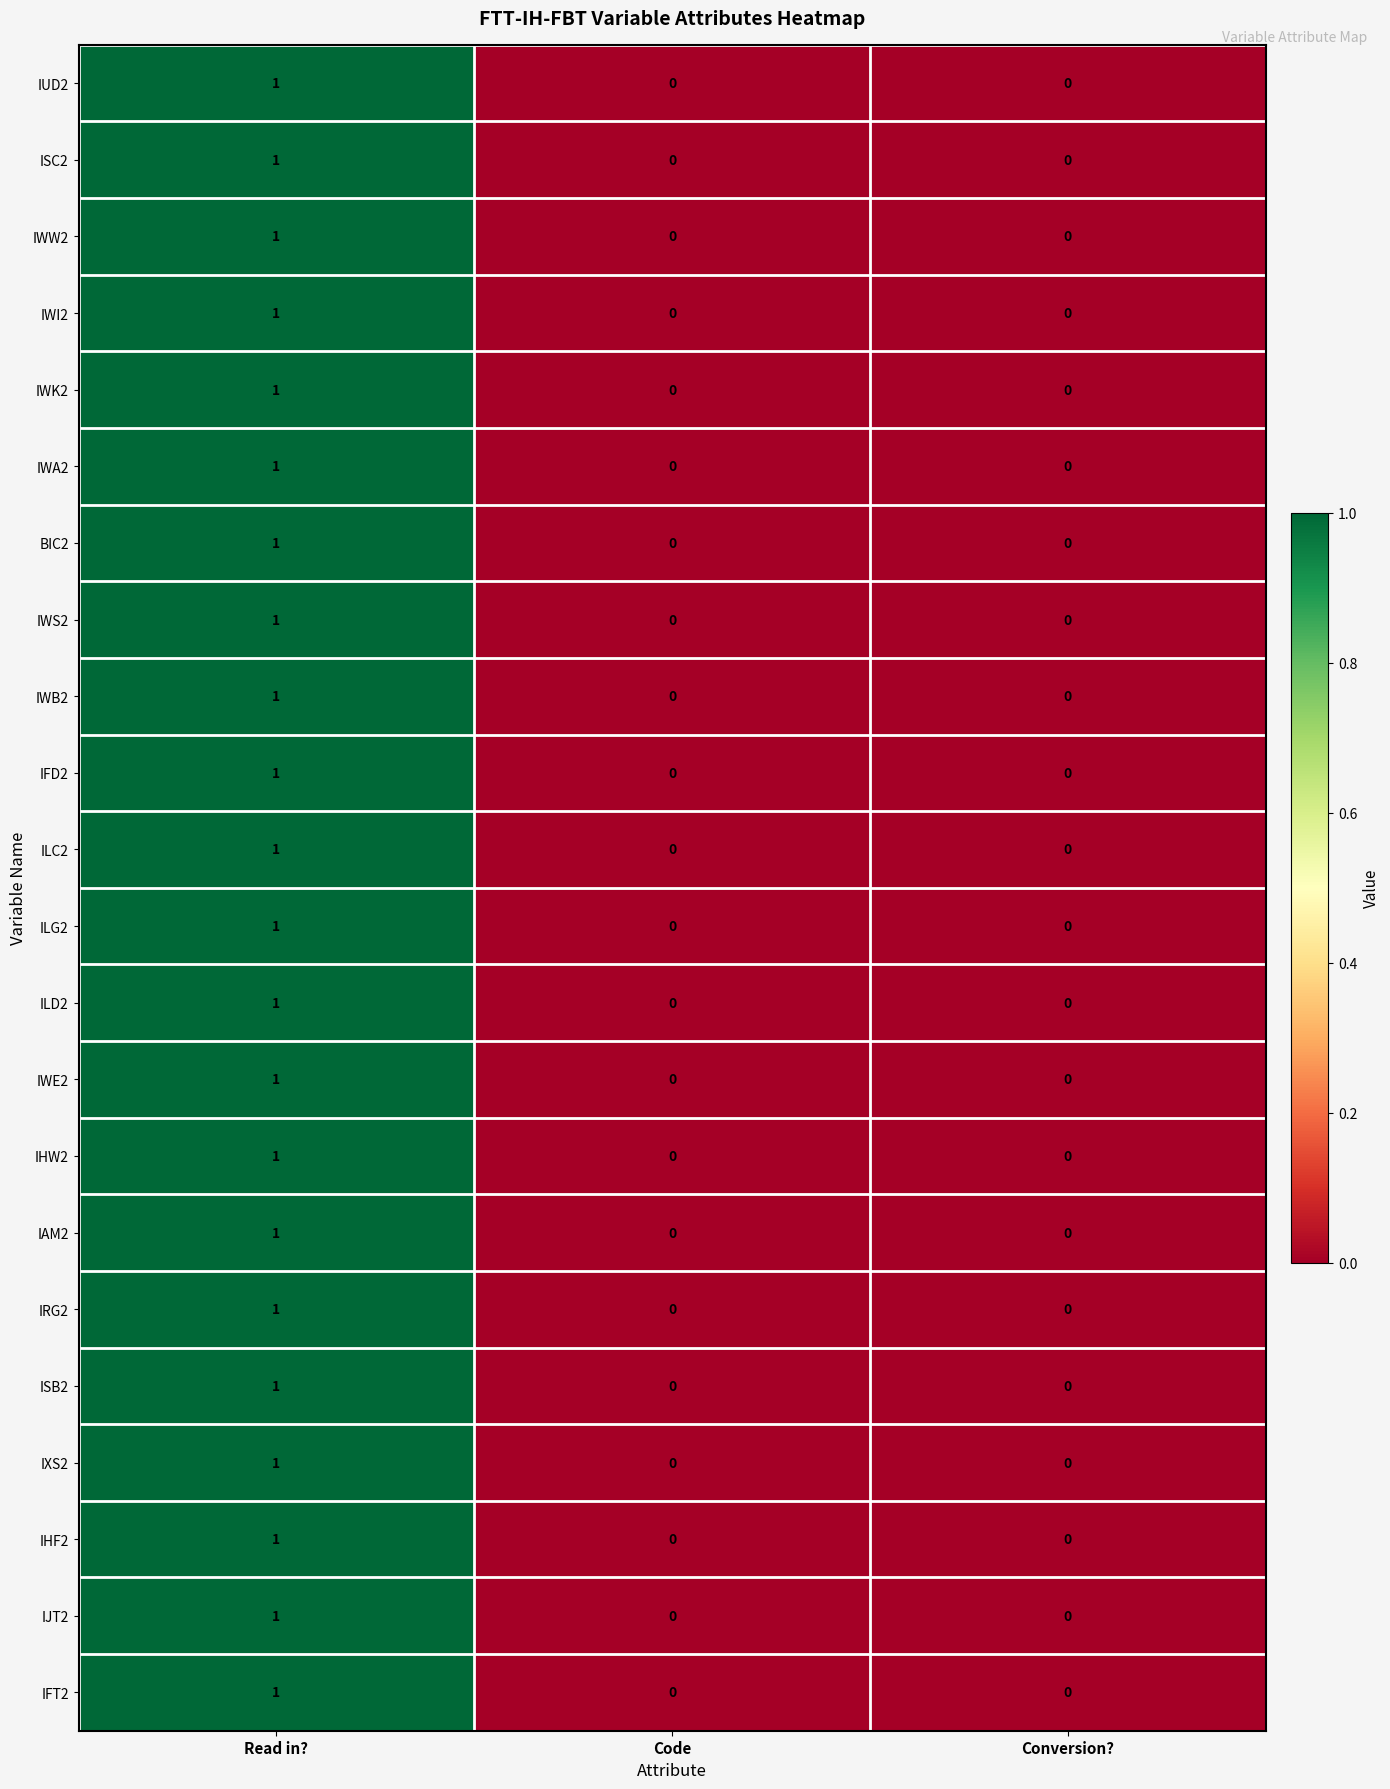

Is the value of IHW2 at Read in? greater than the value of IWI2 at Code?

Yes